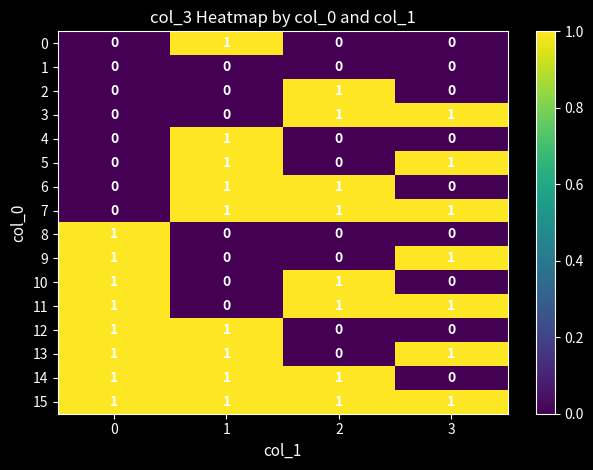

At how many categories does at least one series exceed 0?

4